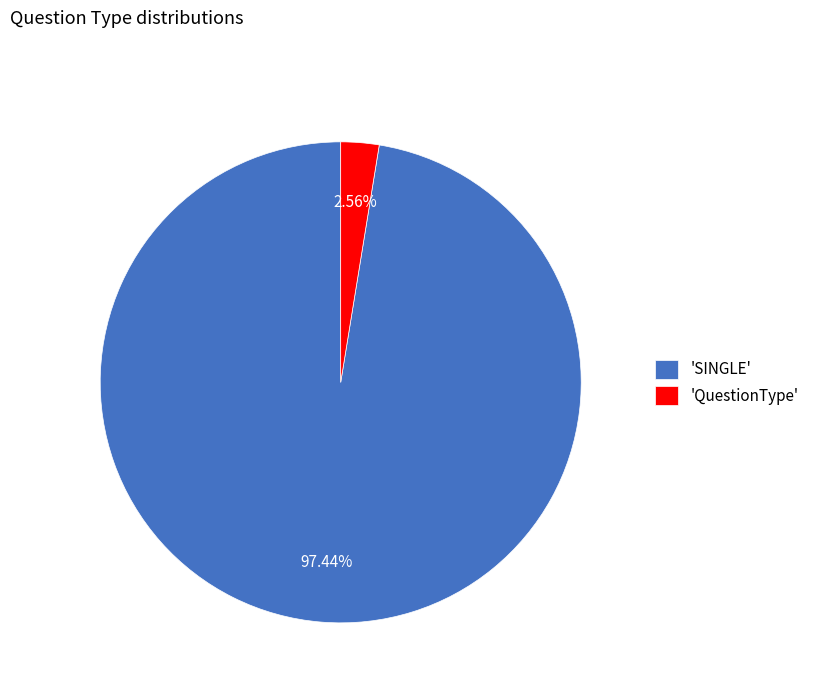

Count the number of slices in the pie.

2